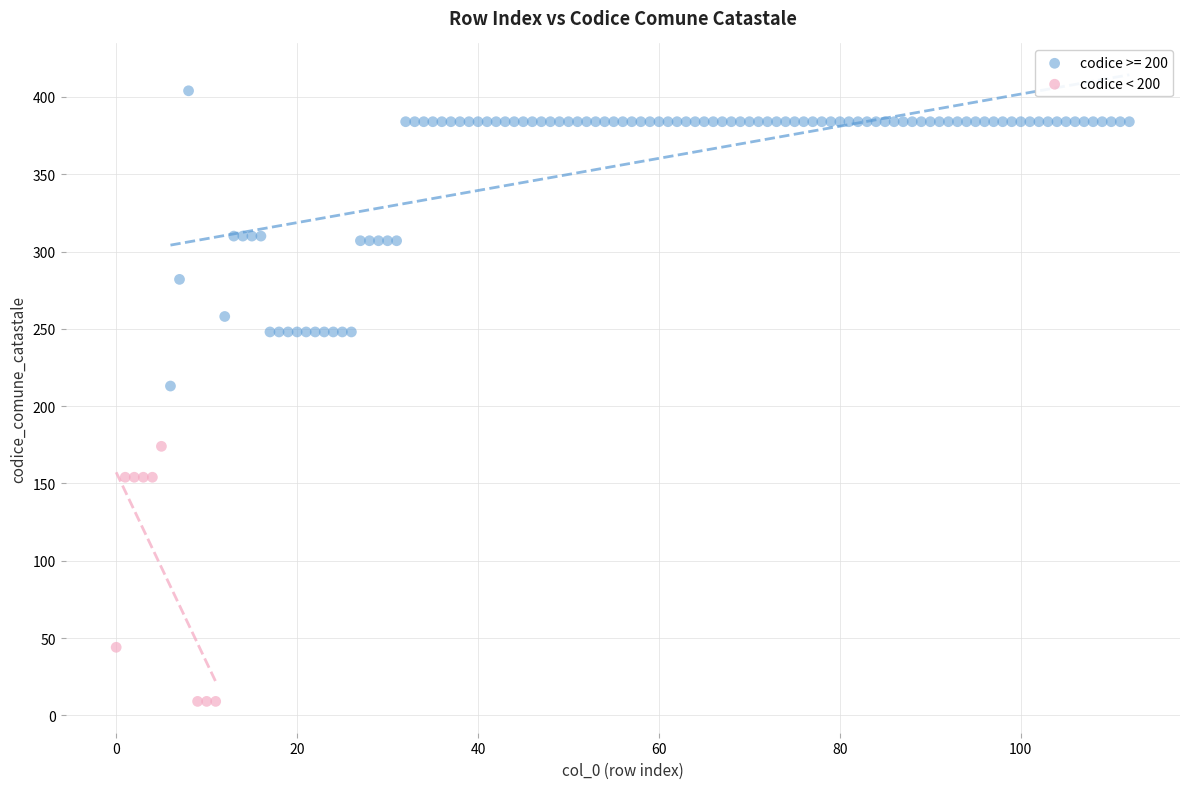

Which series reaches the maximum Y coordinate?

codice >= 200